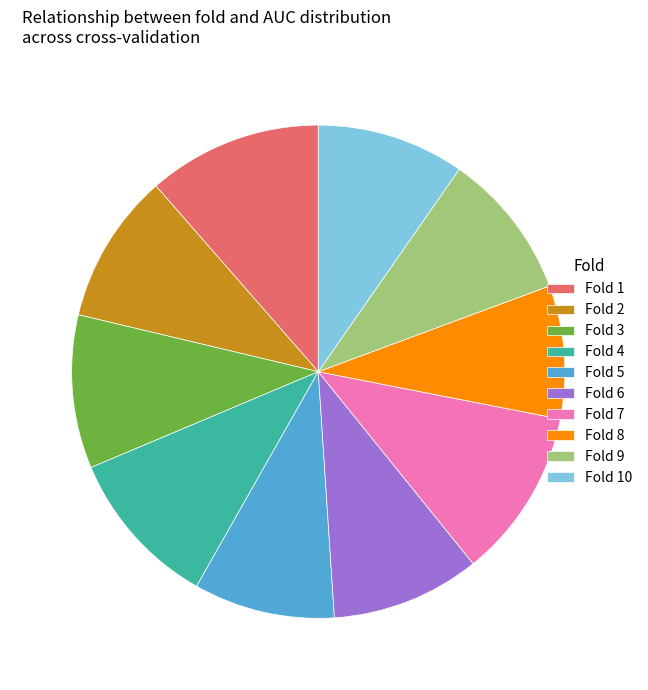

Which has a higher value, Fold 5 or Fold 1?

Fold 1